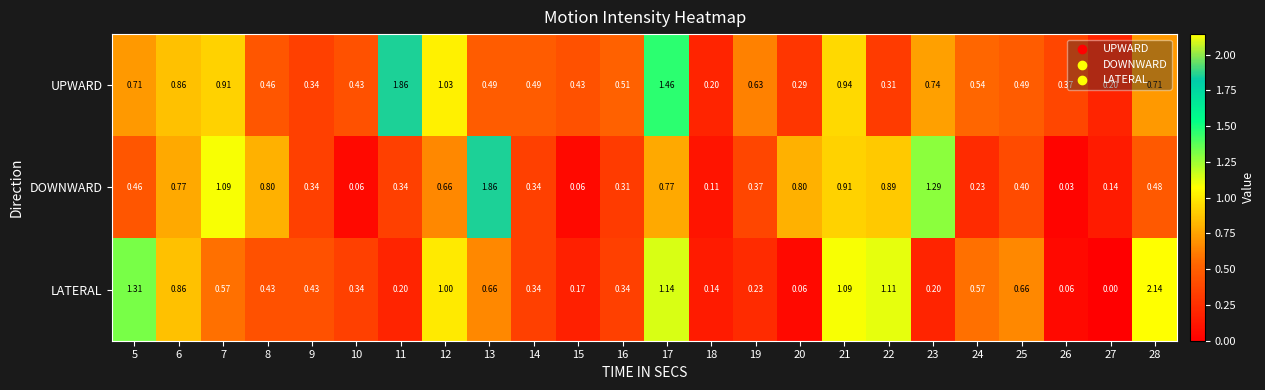

Rank the series by their average value, from lowest to highest.

DOWNWARD, LATERAL, UPWARD